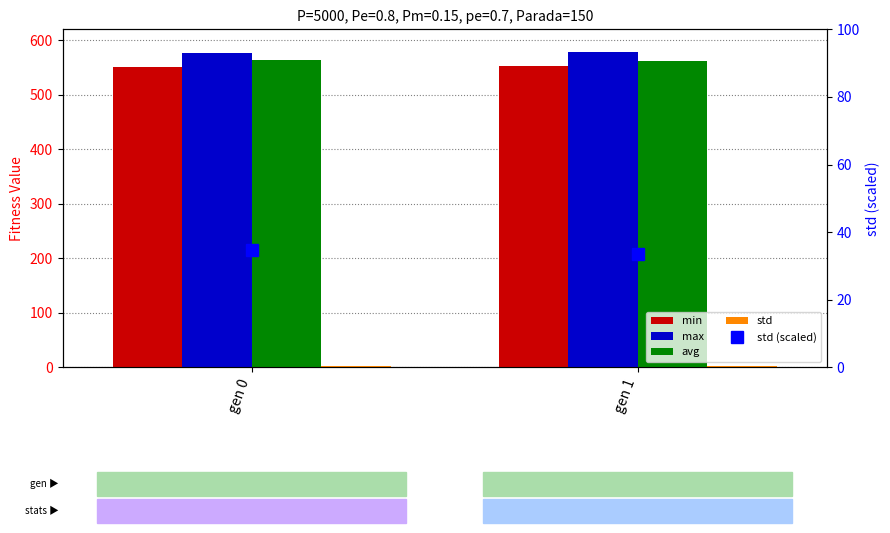

Rank the categories by std value from highest to lowest.

gen 0, gen 1